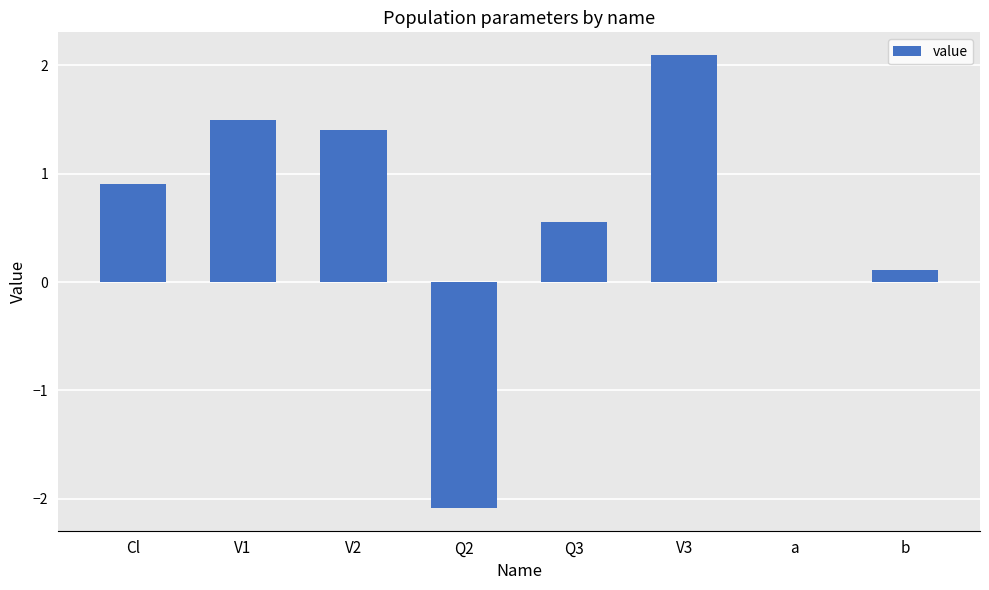

The value at Q2 is -0.6. True or false?

False